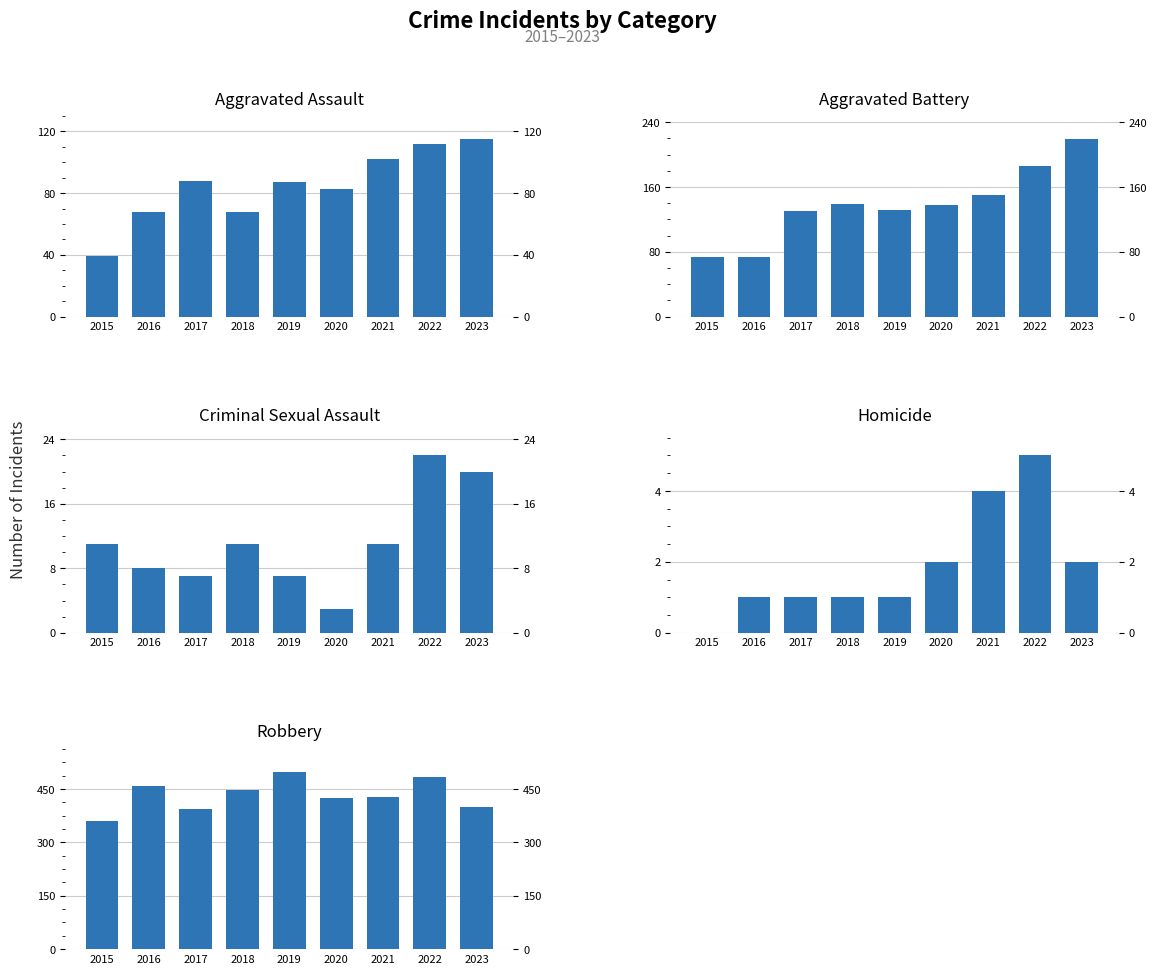

What is the sum of all Aggravated Battery values?

1241